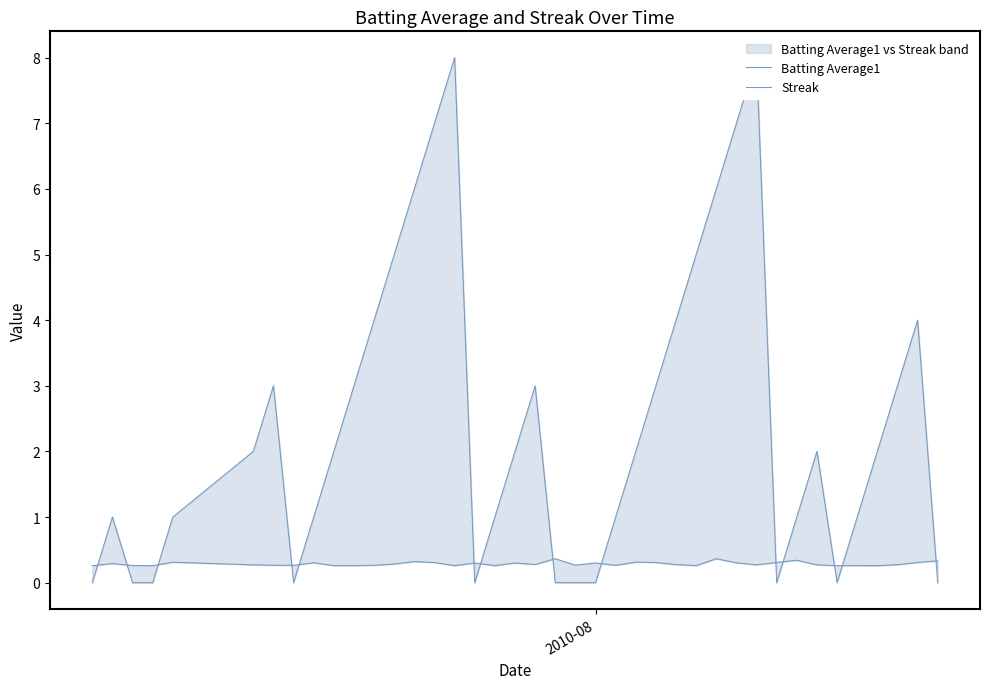

What is the maximum value for Streak?

8.0